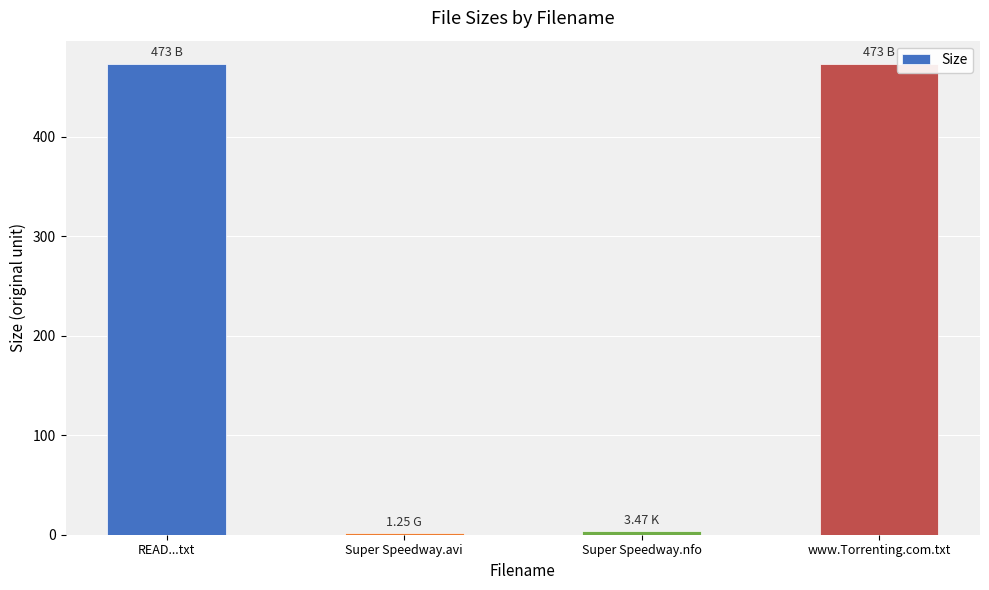

Are the bars horizontal?

No